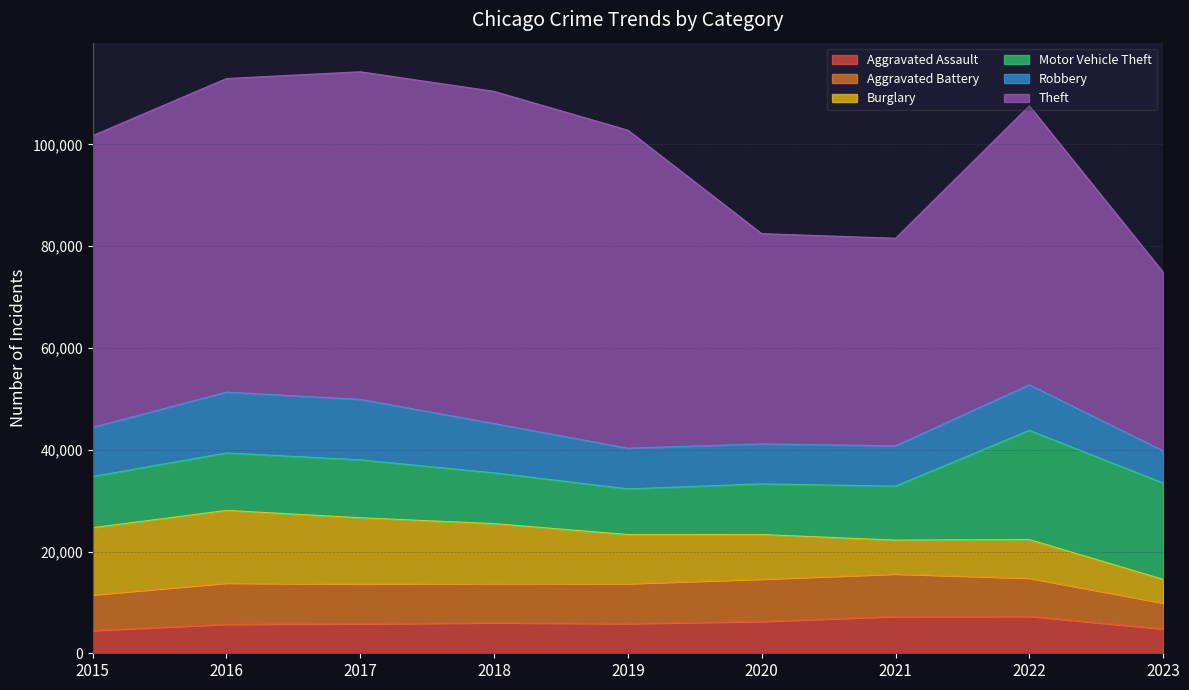

Reading right to left, list all the values displayed in this chart.

Aggravated Assault: 4804	7278	7243	6262	5841	6001	5793	5712	4480
Aggravated Battery: 5101	7487	8346	8320	7857	7734	7845	8086	7018
Burglary: 4627	7592	6659	8757	9638	11747	13001	14289	13184
Motor Vehicle Theft: 18933	21449	10602	9959	8977	9985	11380	11286	10068
Robbery: 6301	8965	7918	7855	7995	9681	11880	11960	9638
Theft: 35131	54820	40798	41321	62491	65286	64386	61621	57350